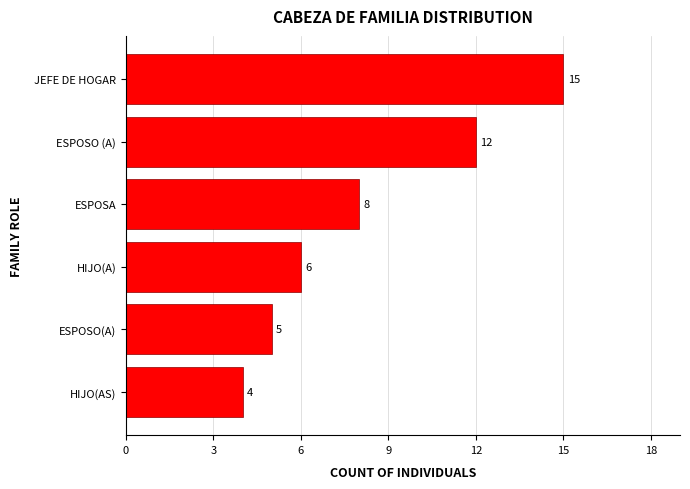

What is the sum of all values?

50